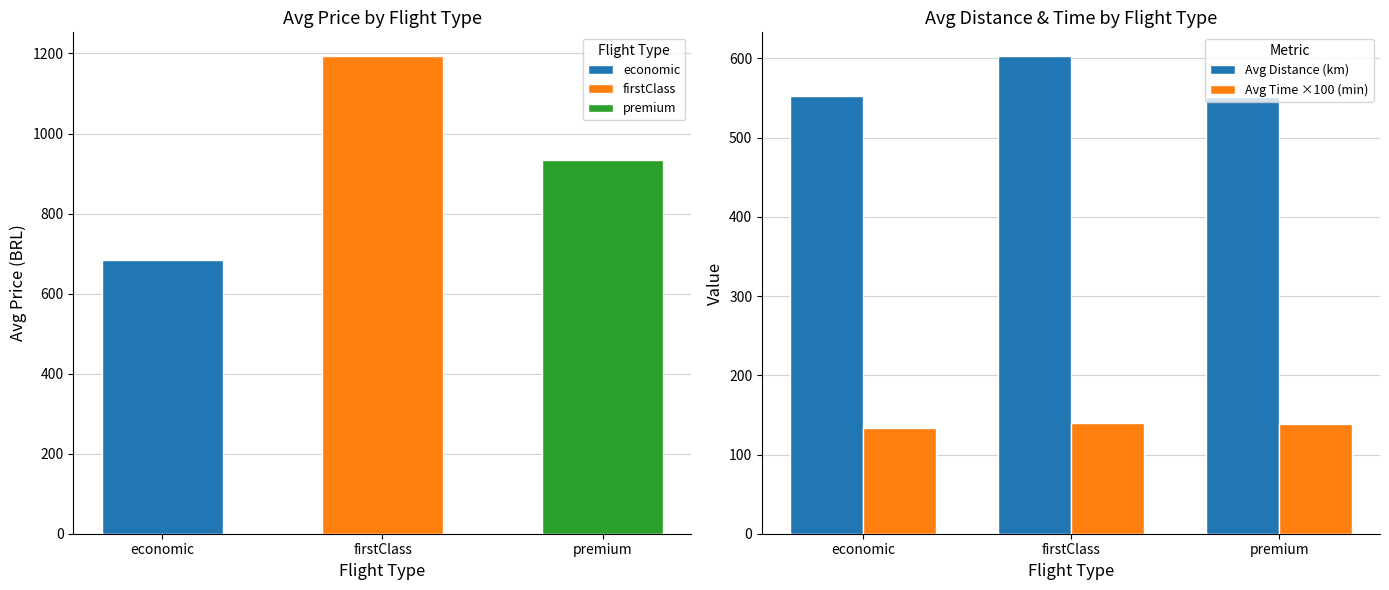

Is the value of Avg Time ×100 (min) at economic greater than the value of Avg Distance (km) at firstClass?

No